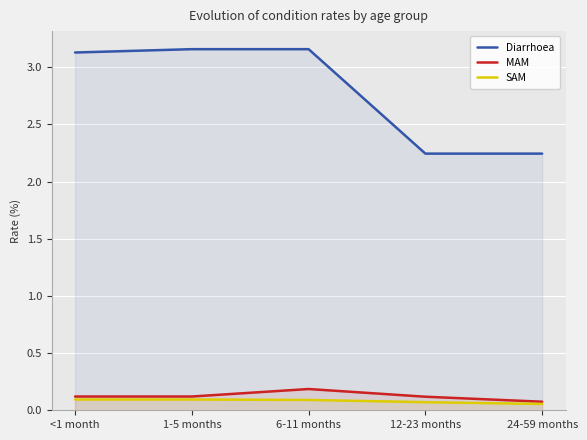

At which label does SAM reach its peak?

<1 month